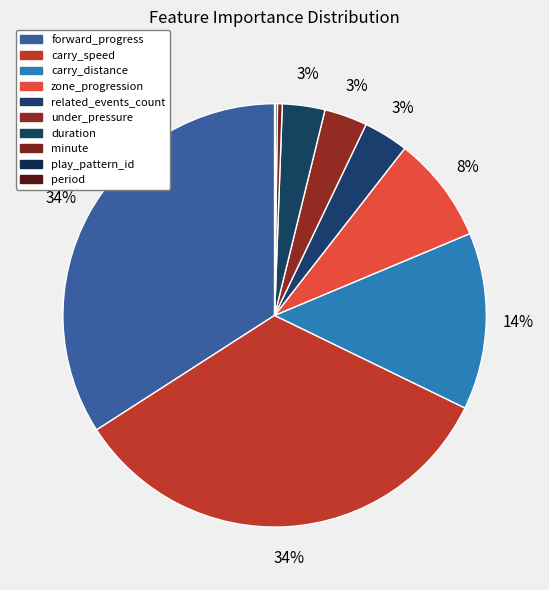

What is the smallest slice in the pie chart?

period